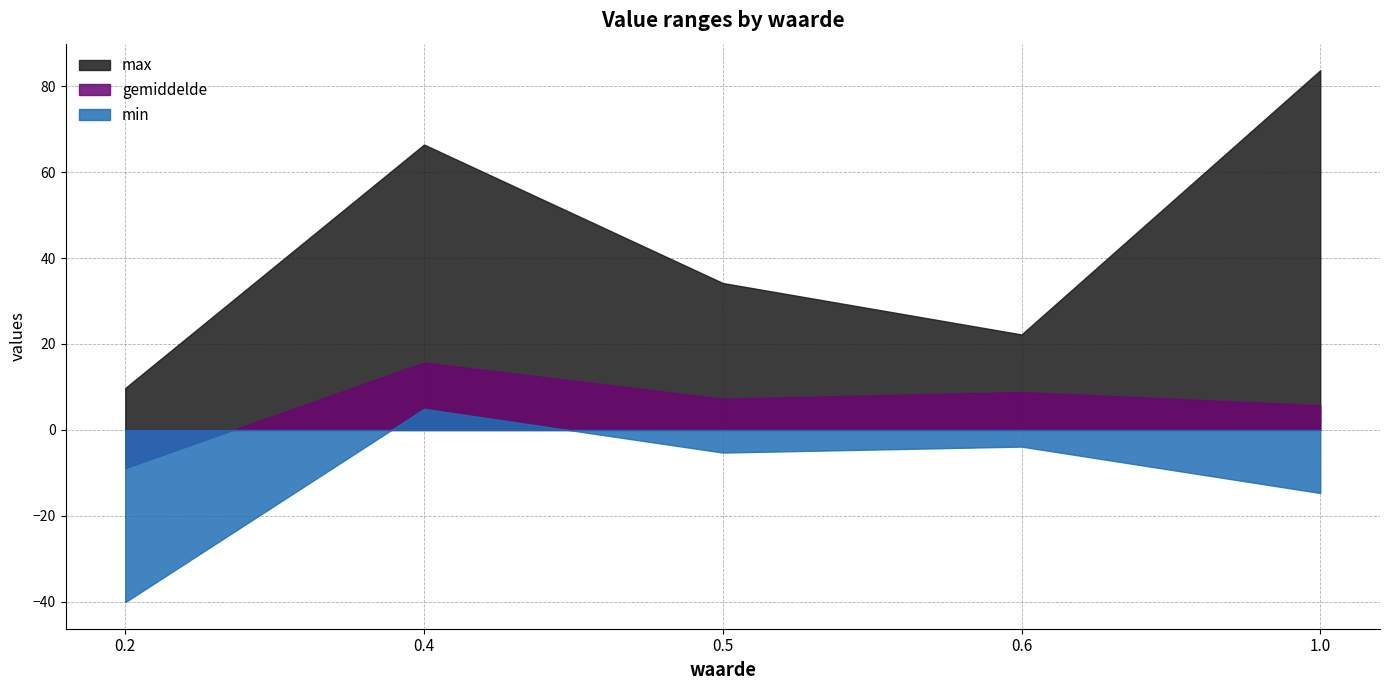

Where is max nearest to the value 46?

0.5